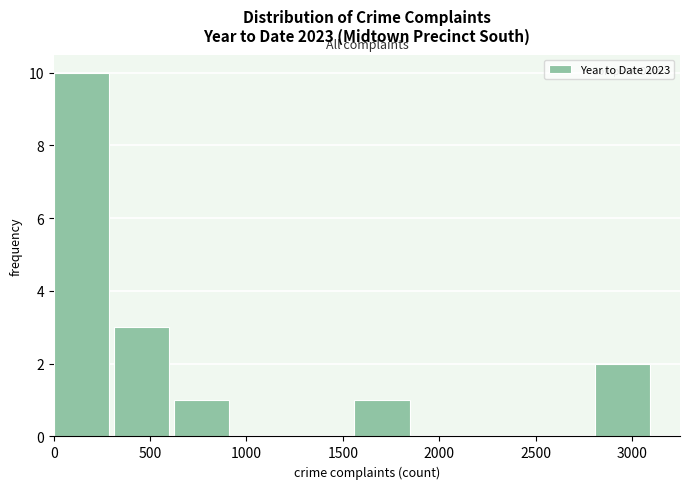

Reading left to right, list every bar in this chart as the range it spans on the x-axis followed by its height. Neither the bar edges nor the heights are printed on the chart, so give them approximately, as read against the axes.

0 to 300: 10
300 to 600: 3
600 to 950: 1
950 to 1250: 0
1250 to 1550: 0
1550 to 1850: 1
1850 to 2200: 0
2200 to 2500: 0
2500 to 2800: 0
2800 to 3100: 2